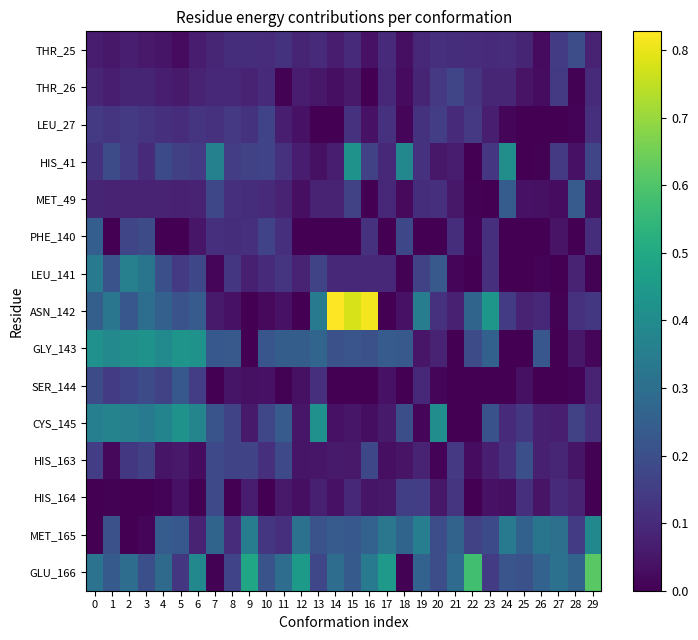

Reading left to right, list all the values displayed in this chart.

THR_25: 0=0.1	1=0.1	2=0.1	3=0.1	4=0.0	5=0.0	6=0.1	7=0.1	8=0.1	9=0.1	10=0.1	11=0.1	12=0.1	13=0.1	14=0.1	15=0.1	16=0.0	17=0.1	18=0.0	19=0.1	20=0.1	21=0.1	22=0.1	23=0.1	24=0.1	25=0.1	26=0.0	27=0.1	28=0.2	29=0.1
THR_26: 0=0.1	1=0.1	2=0.1	3=0.1	4=0.1	5=0.1	6=0.1	7=0.1	8=0.1	9=0.1	10=0.1	11=0.0	12=0.1	13=0.1	14=0.0	15=0.1	16=0.0	17=0.1	18=0.0	19=0.1	20=0.1	21=0.2	22=0.1	23=0.1	24=0.1	25=0.0	26=0.0	27=0.1	28=0.0	29=0.1
LEU_27: 0=0.1	1=0.1	2=0.1	3=0.1	4=0.1	5=0.1	6=0.1	7=0.1	8=0.1	9=0.1	10=0.2	11=0.1	12=0.0	13=0.0	14=0.0	15=0.1	16=0.0	17=0.1	18=0.0	19=0.1	20=0.1	21=0.1	22=0.1	23=0.1	24=0.0	25=0.0	26=0.0	27=0.0	28=0.0	29=0.1
HIS_41: 0=0.1	1=0.2	2=0.1	3=0.1	4=0.2	5=0.2	6=0.1	7=0.4	8=0.2	9=0.2	10=0.2	11=0.1	12=0.1	13=0.0	14=0.1	15=0.4	16=0.2	17=0.1	18=0.4	19=0.1	20=0.1	21=0.1	22=0.0	23=0.1	24=0.4	25=0.0	26=0.0	27=0.1	28=0.0	29=0.2
MET_49: 0=0.1	1=0.1	2=0.1	3=0.1	4=0.1	5=0.1	6=0.1	7=0.2	8=0.1	9=0.1	10=0.1	11=0.1	12=0.0	13=0.1	14=0.1	15=0.2	16=0.0	17=0.1	18=0.0	19=0.1	20=0.1	21=0.1	22=0.0	23=0.0	24=0.2	25=0.0	26=0.0	27=0.0	28=0.2	29=0.0
PHE_140: 0=0.2	1=0.0	2=0.2	3=0.2	4=0.0	5=0.0	6=0.1	7=0.1	8=0.1	9=0.1	10=0.2	11=0.1	12=0.0	13=0.0	14=0.0	15=0.0	16=0.1	17=0.0	18=0.2	19=0.0	20=0.0	21=0.1	22=0.0	23=0.1	24=0.0	25=0.0	26=0.0	27=0.0	28=0.0	29=0.1
LEU_141: 0=0.3	1=0.2	2=0.4	3=0.3	4=0.2	5=0.1	6=0.2	7=0.0	8=0.1	9=0.1	10=0.1	11=0.1	12=0.1	13=0.2	14=0.1	15=0.1	16=0.1	17=0.1	18=0.0	19=0.2	20=0.2	21=0.0	22=0.0	23=0.1	24=0.0	25=0.0	26=0.0	27=0.0	28=0.1	29=0.0
ASN_142: 0=0.3	1=0.3	2=0.2	3=0.3	4=0.3	5=0.2	6=0.2	7=0.1	8=0.0	9=0.0	10=0.0	11=0.0	12=0.0	13=0.3	14=0.8	15=0.8	16=0.8	17=0.0	18=0.0	19=0.4	20=0.1	21=0.1	22=0.3	23=0.4	24=0.1	25=0.1	26=0.1	27=0.0	28=0.1	29=0.1
GLY_143: 0=0.4	1=0.4	2=0.4	3=0.4	4=0.4	5=0.4	6=0.4	7=0.2	8=0.2	9=0.0	10=0.2	11=0.2	12=0.2	13=0.3	14=0.2	15=0.2	16=0.2	17=0.2	18=0.2	19=0.0	20=0.1	21=0.0	22=0.2	23=0.3	24=0.0	25=0.0	26=0.2	27=0.0	28=0.1	29=0.0
SER_144: 0=0.2	1=0.1	2=0.2	3=0.2	4=0.2	5=0.2	6=0.2	7=0.0	8=0.0	9=0.0	10=0.0	11=0.0	12=0.0	13=0.1	14=0.0	15=0.0	16=0.0	17=0.0	18=0.0	19=0.1	20=0.0	21=0.0	22=0.0	23=0.0	24=0.0	25=0.0	26=0.0	27=0.0	28=0.0	29=0.1
CYS_145: 0=0.4	1=0.4	2=0.4	3=0.3	4=0.4	5=0.4	6=0.4	7=0.2	8=0.2	9=0.1	10=0.2	11=0.2	12=0.0	13=0.4	14=0.0	15=0.1	16=0.0	17=0.1	18=0.2	19=0.0	20=0.4	21=0.0	22=0.0	23=0.2	24=0.1	25=0.1	26=0.1	27=0.1	28=0.2	29=0.1
HIS_163: 0=0.1	1=0.0	2=0.1	3=0.2	4=0.0	5=0.1	6=0.0	7=0.2	8=0.2	9=0.2	10=0.1	11=0.2	12=0.0	13=0.0	14=0.1	15=0.1	16=0.2	17=0.0	18=0.0	19=0.1	20=0.0	21=0.1	22=0.0	23=0.1	24=0.1	25=0.2	26=0.1	27=0.1	28=0.0	29=0.0
HIS_164: 0=0.0	1=0.0	2=0.0	3=0.0	4=0.0	5=0.0	6=0.0	7=0.2	8=0.0	9=0.1	10=0.0	11=0.1	12=0.0	13=0.1	14=0.0	15=0.1	16=0.0	17=0.1	18=0.2	19=0.2	20=0.1	21=0.1	22=0.0	23=0.0	24=0.0	25=0.1	26=0.0	27=0.1	28=0.1	29=0.0
MET_165: 0=0.0	1=0.2	2=0.0	3=0.0	4=0.2	5=0.2	6=0.1	7=0.3	8=0.1	9=0.3	10=0.1	11=0.1	12=0.3	13=0.2	14=0.2	15=0.2	16=0.3	17=0.3	18=0.3	19=0.4	20=0.2	21=0.3	22=0.2	23=0.2	24=0.3	25=0.3	26=0.3	27=0.3	28=0.1	29=0.4
GLU_166: 0=0.3	1=0.2	2=0.3	3=0.2	4=0.3	5=0.1	6=0.4	7=0.0	8=0.2	9=0.5	10=0.2	11=0.3	12=0.5	13=0.2	14=0.3	15=0.2	16=0.3	17=0.4	18=0.0	19=0.3	20=0.2	21=0.3	22=0.6	23=0.1	24=0.2	25=0.2	26=0.3	27=0.3	28=0.3	29=0.6